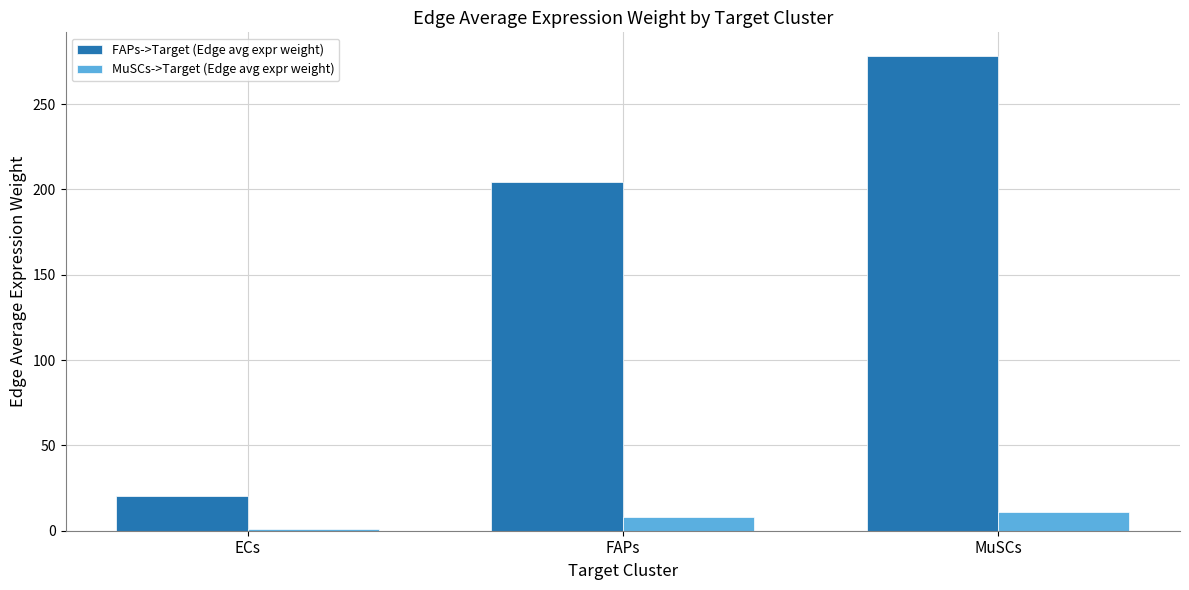

Which category has the highest value in the FAPs->Target (Edge avg expr weight) series?

MuSCs